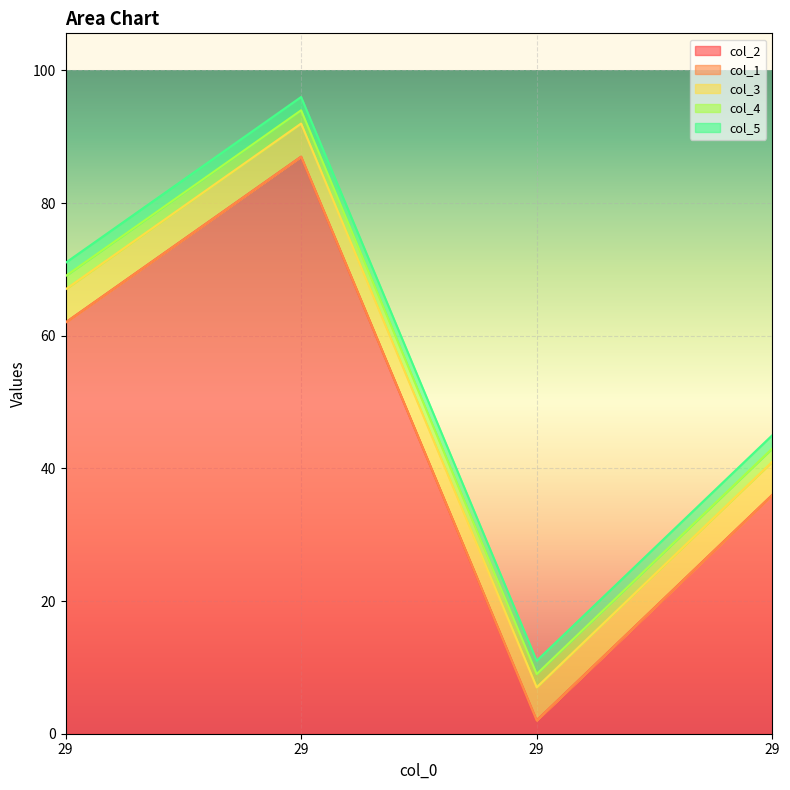

What is the value of the col_4 point at the 1st from the left?

2